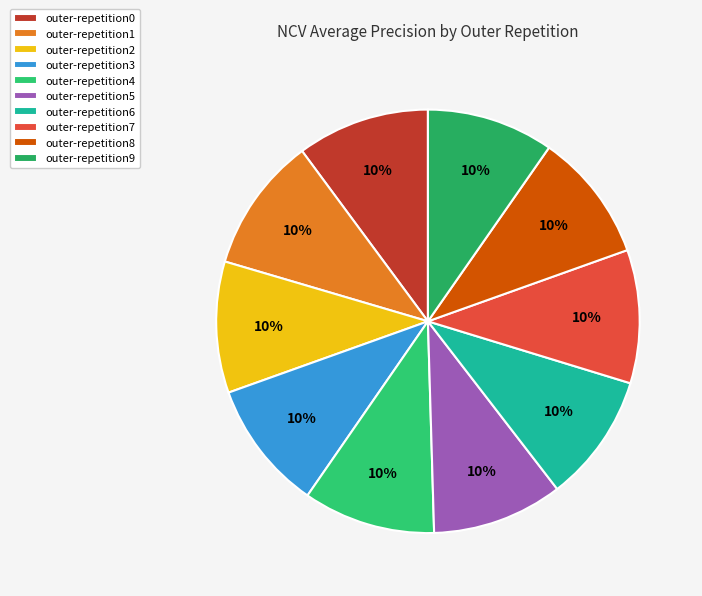

Rank the categories by value from lowest to highest.

outer-repetition9, outer-repetition6, outer-repetition8, outer-repetition3, outer-repetition5, outer-repetition2, outer-repetition4, outer-repetition0, outer-repetition7, outer-repetition1